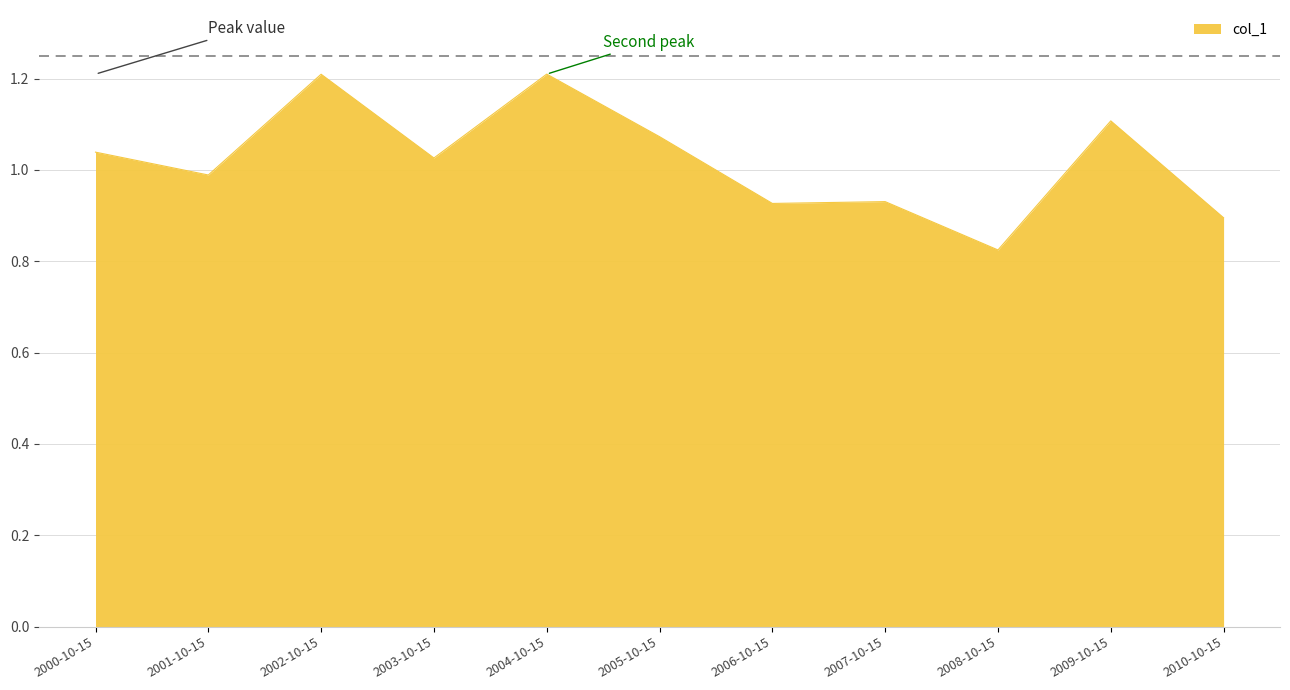

What is the difference between the maximum and minimum values?

0.4